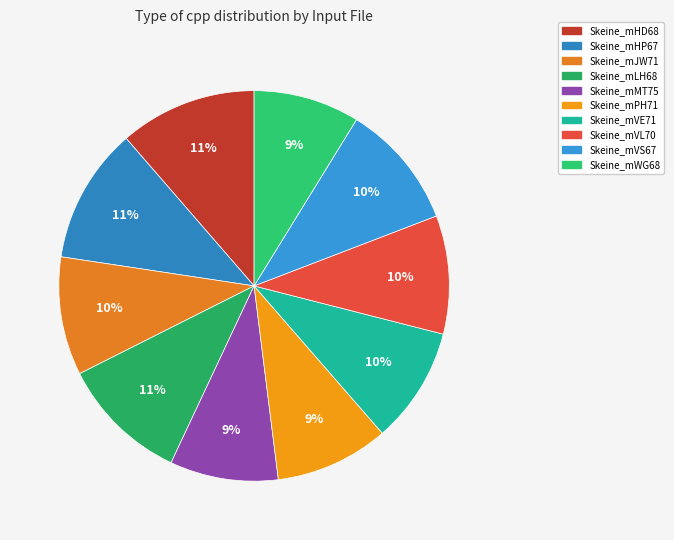

Does Skeine_mLH68 account for over 50% of the chart?

No